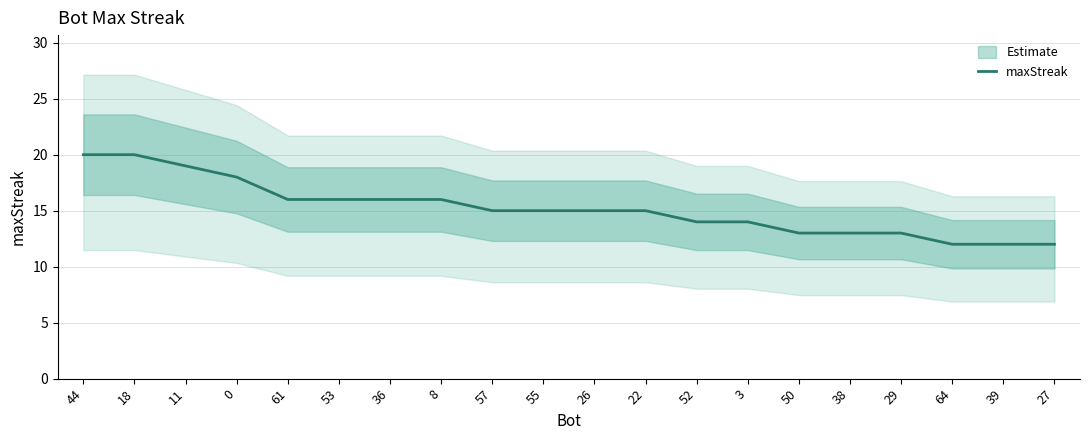

Which has a higher value, 57 or 22?

57